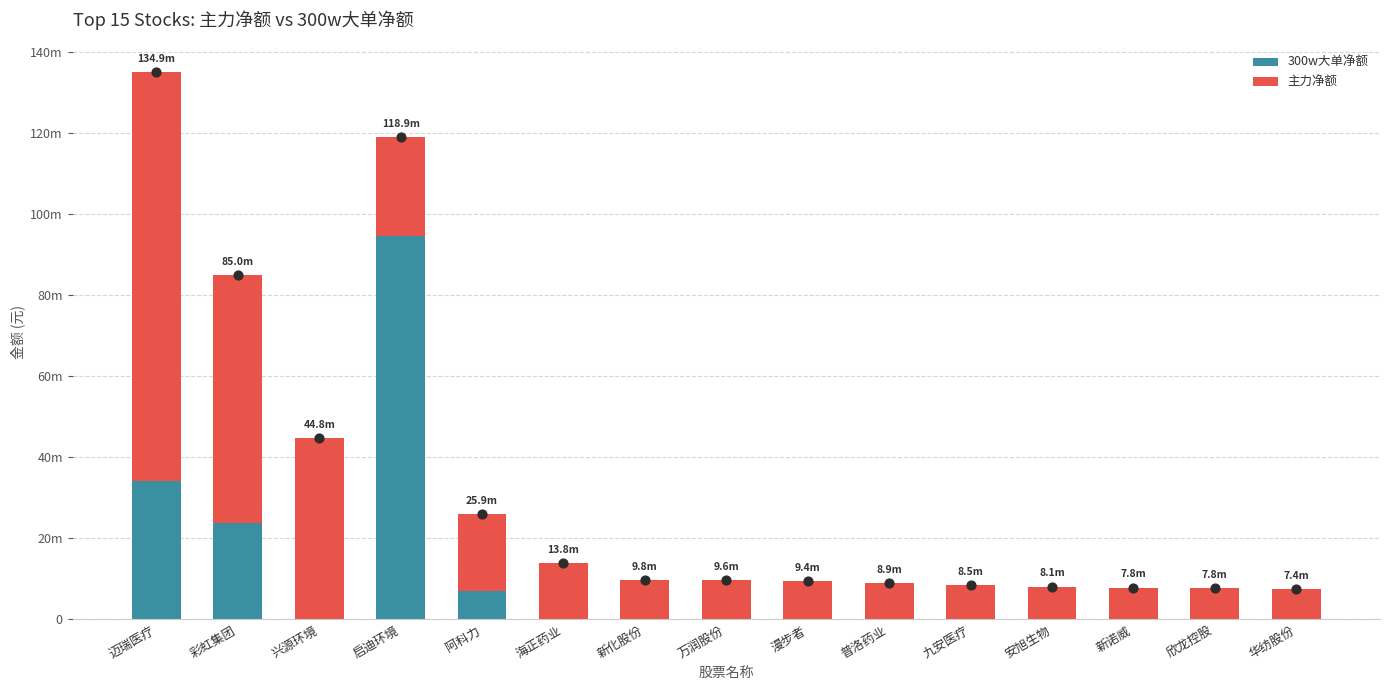

Which series has the largest Y range (max minus min)?

300w大单净额